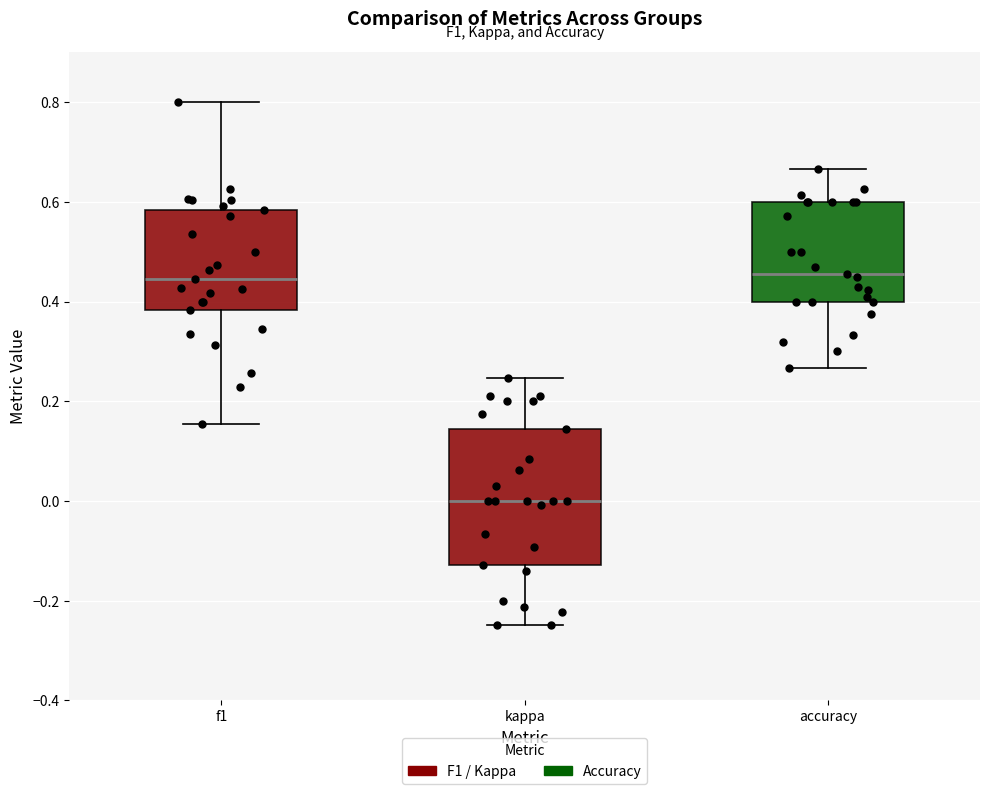

Which box is the tallest, from its lower edge to its upper edge?

kappa